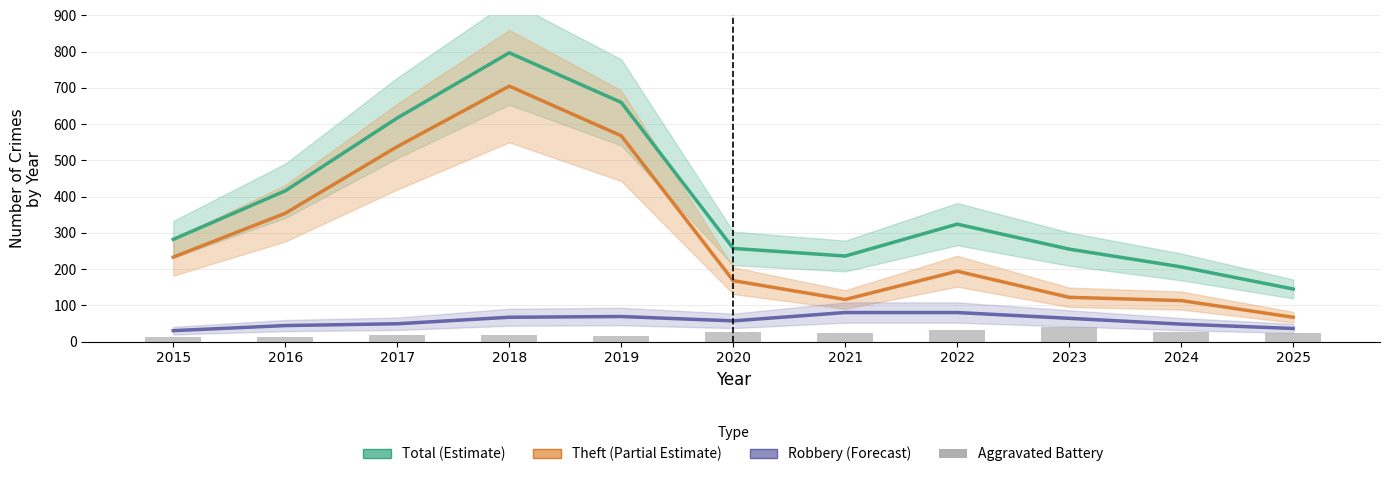

What is the minimum value for Aggravated Battery?

13